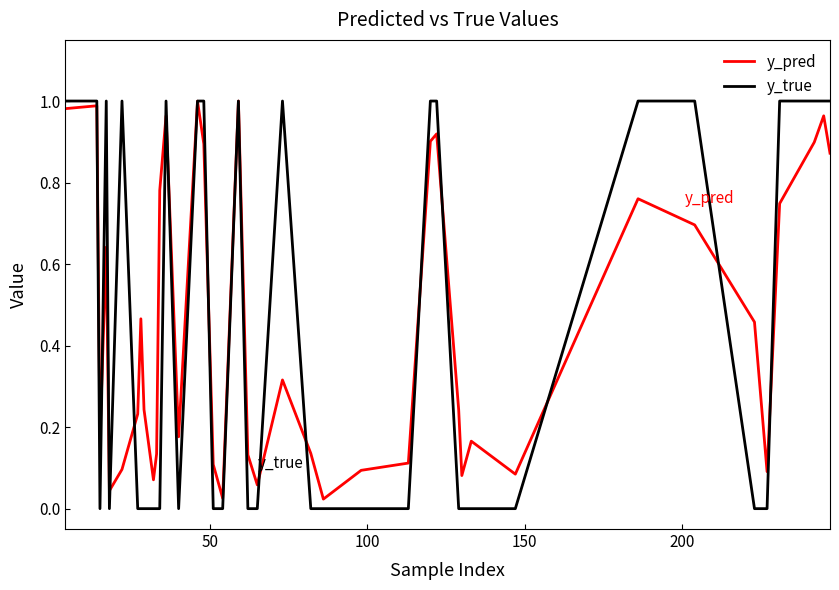

Which series has the widest spread of values?

y_true